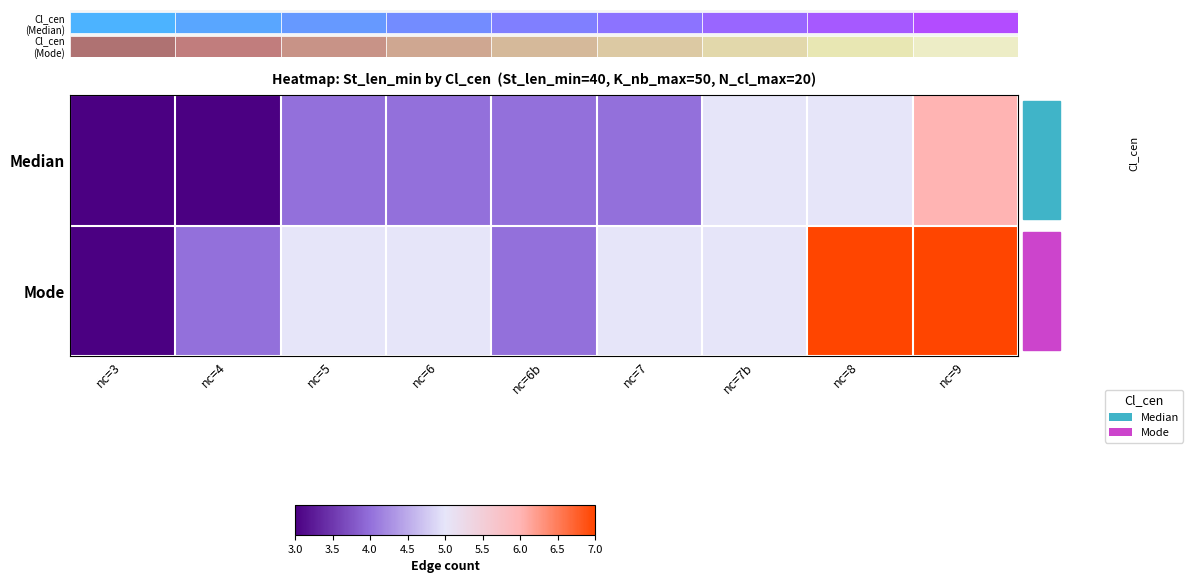

Which label corresponds to the largest value in the chart?

nc=8